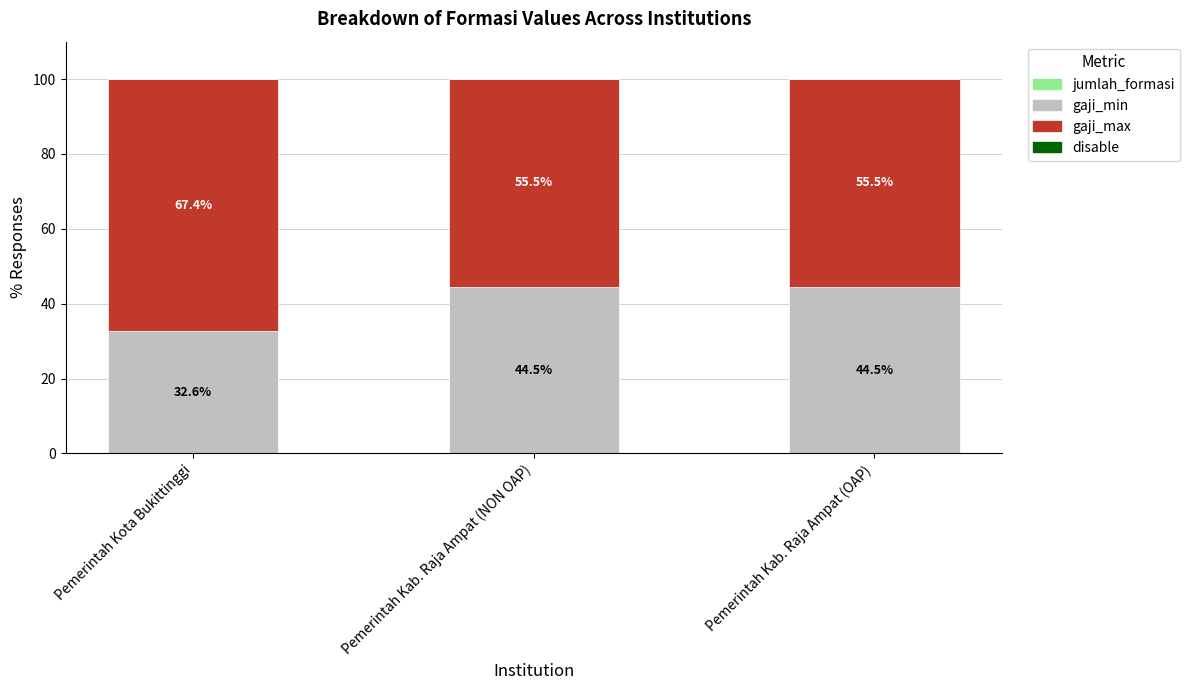

What is the total value across all series at Pemerintah Kab. Raja Ampat (NON OAP)?

100.0